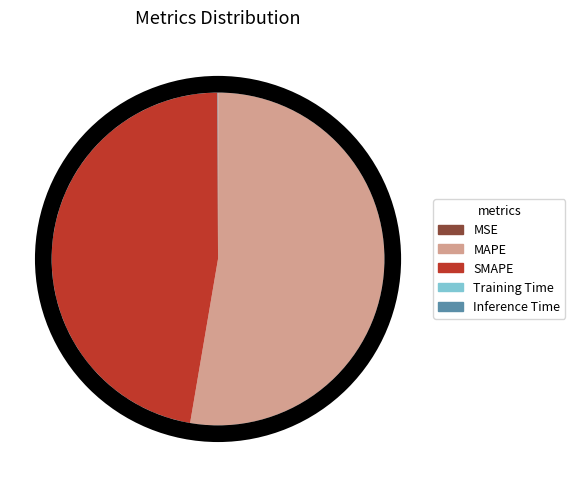

Which category has the biggest portion of the pie?

MAPE